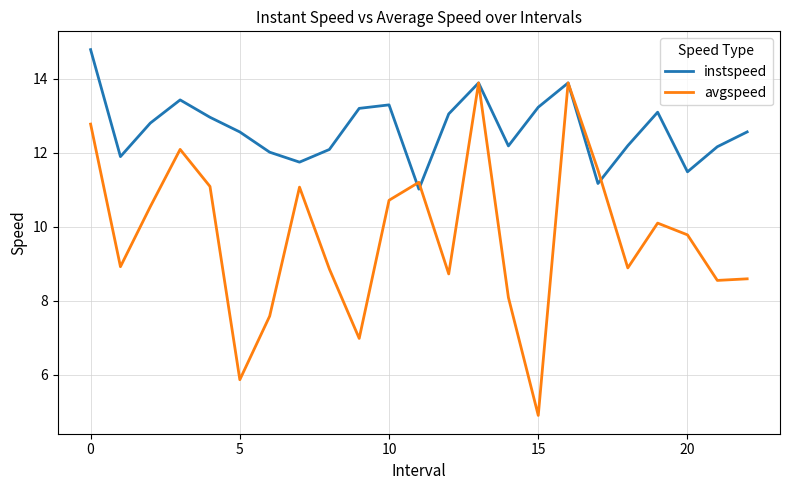

Which series has the widest spread of values?

avgspeed